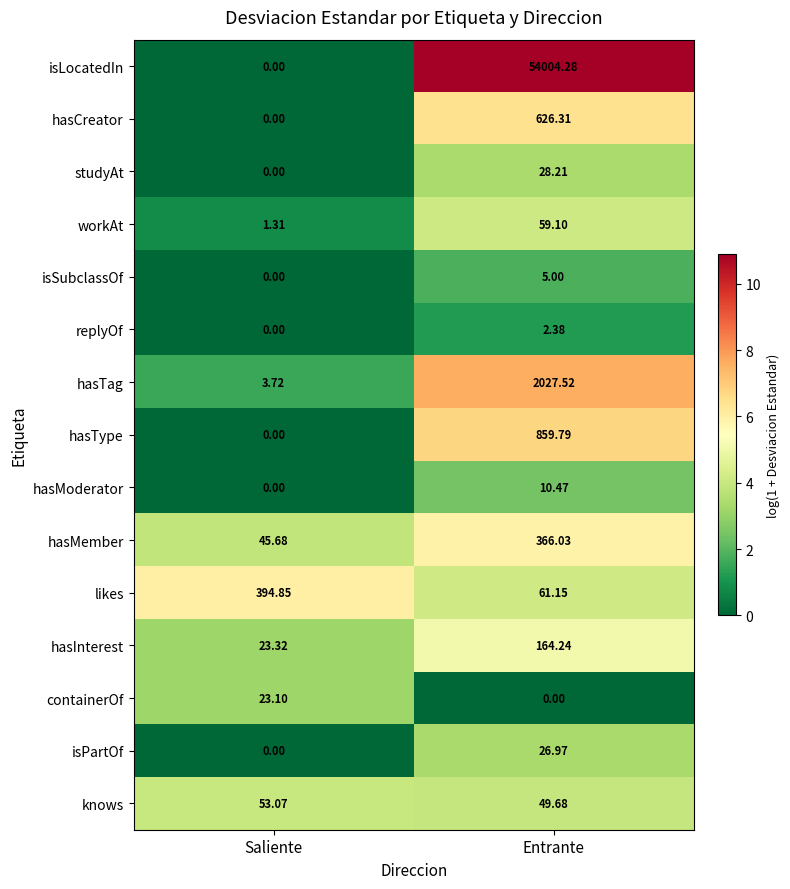

Where is replyOf nearest to the value 1?

Saliente